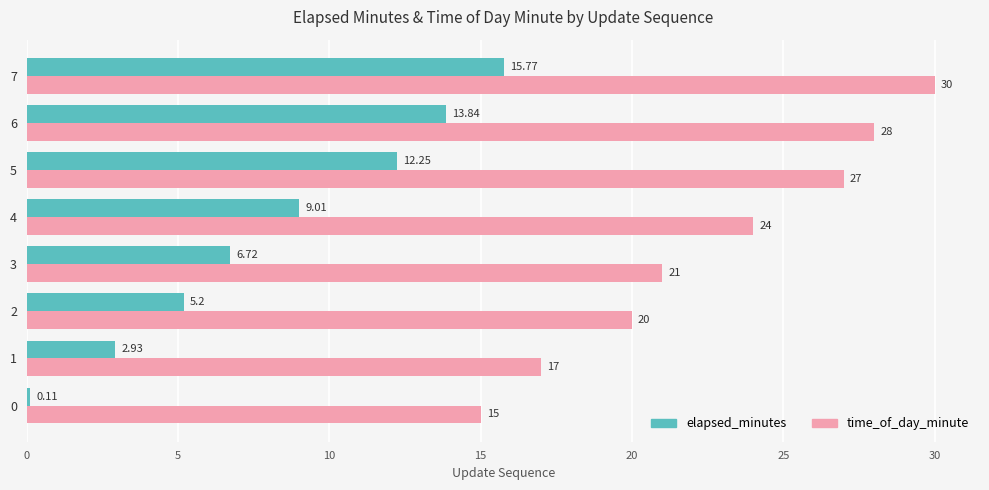

Where is elapsed_minutes nearest to the value 7?

3